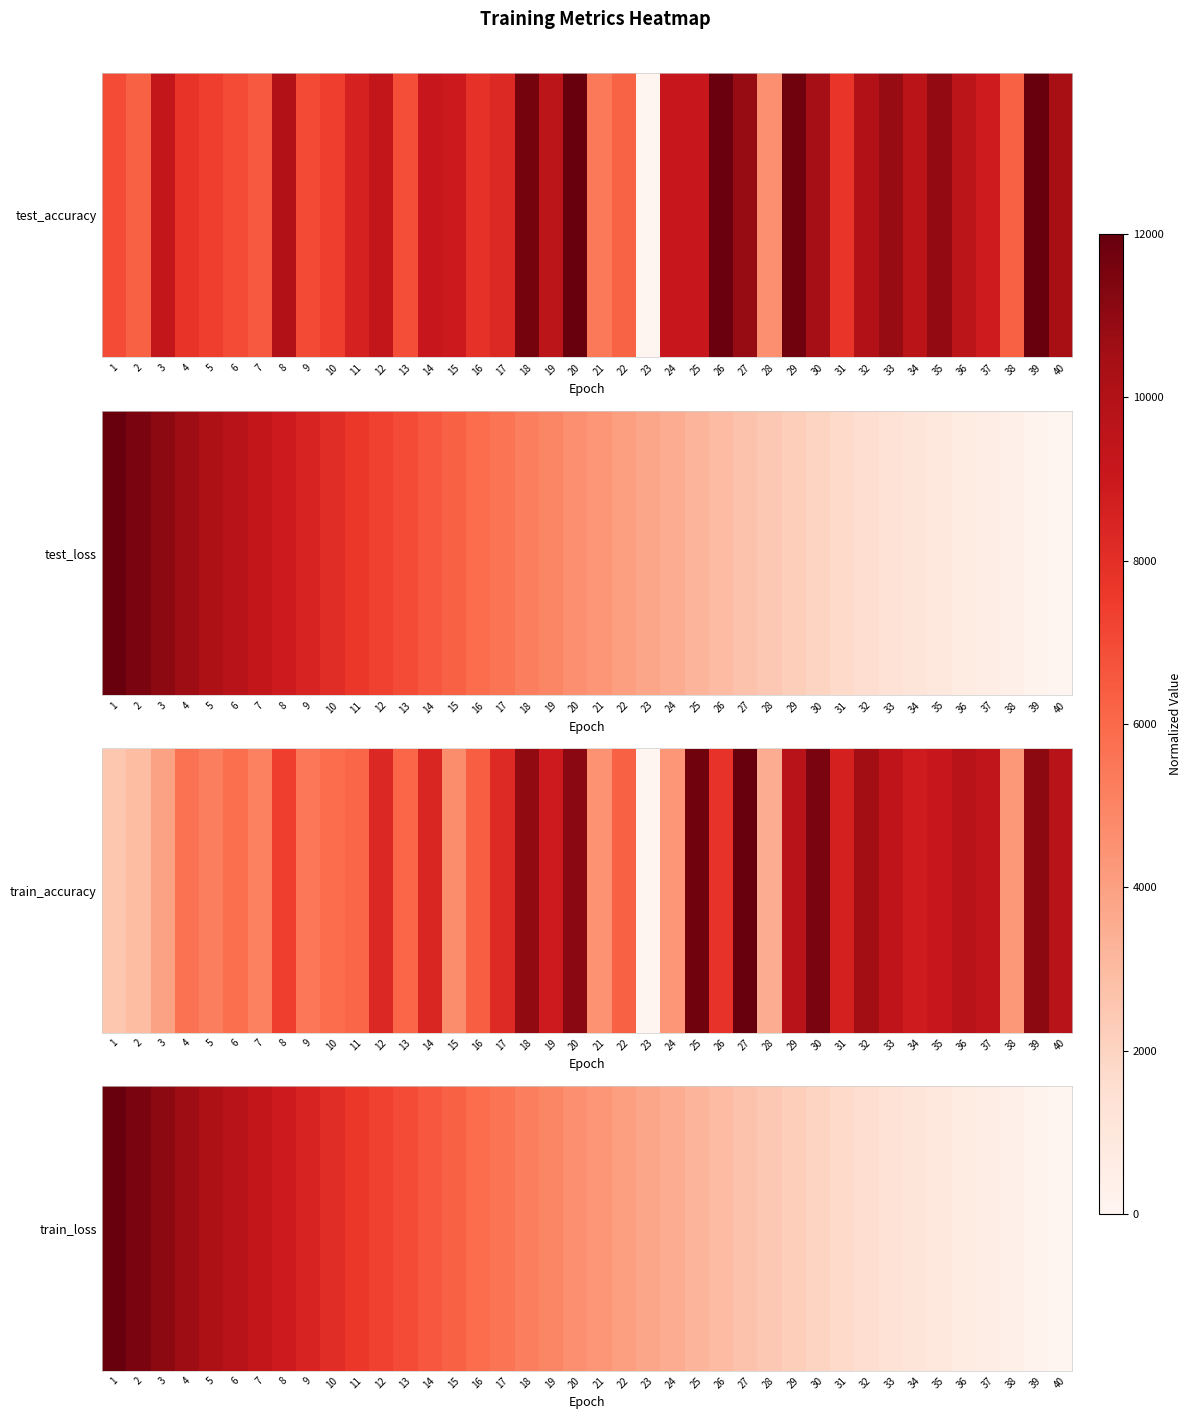

What is the approximate value at 8?

8870.1